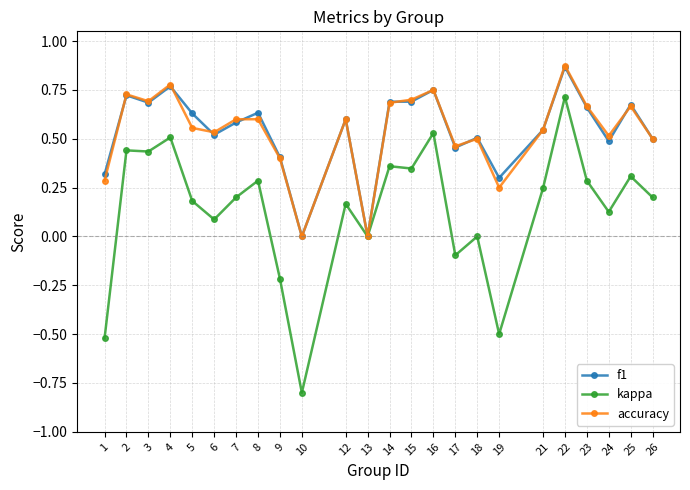

True or false: f1 has a value of 0.5 at 18.

True